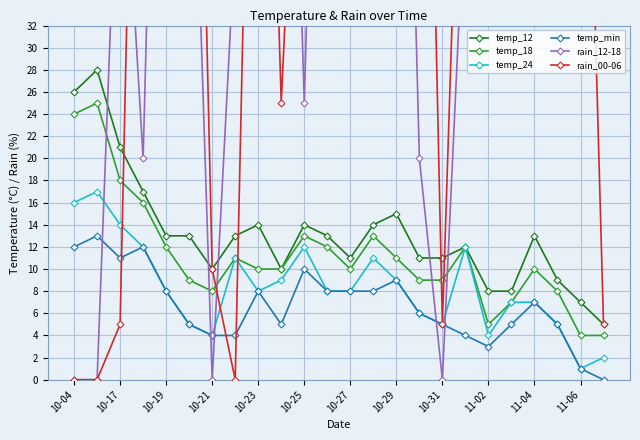

What is the label of the 22nd point from the left?

21